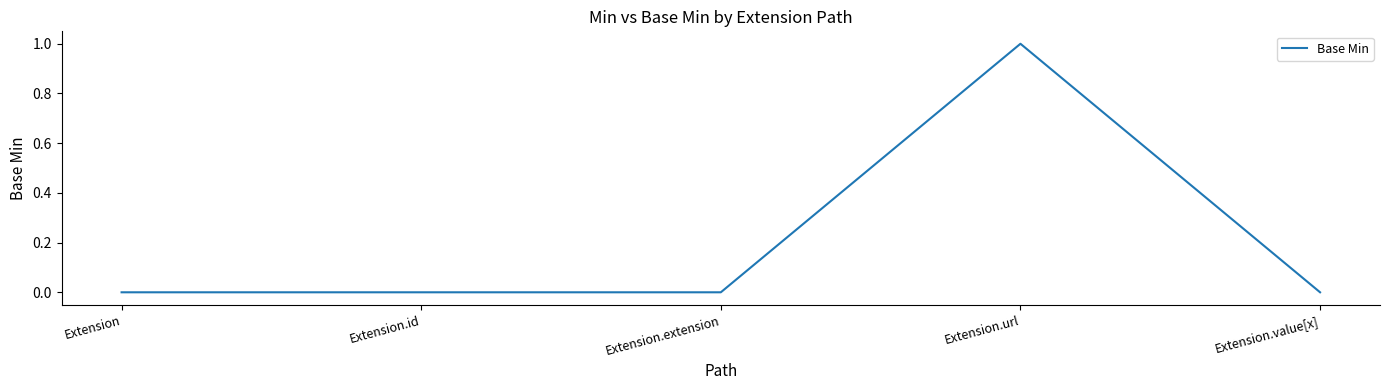

Reading left to right, list all the values displayed in this chart.

0	0	0	1	0